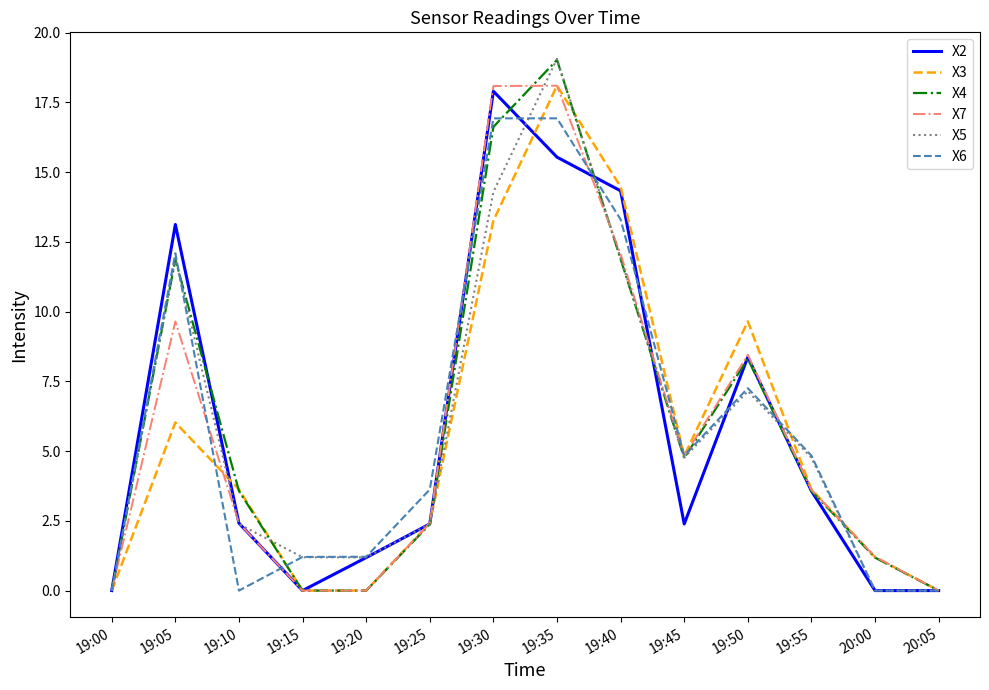

What is the difference between the maximum and minimum values in the X7 series?

18.1